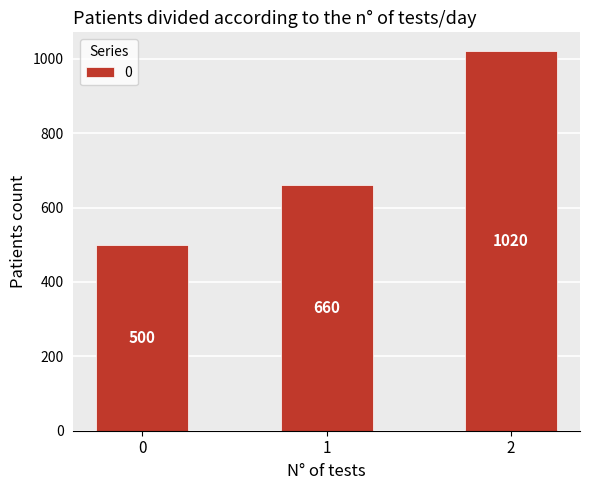

List the labels in order of value, smallest first.

0, 1, 2